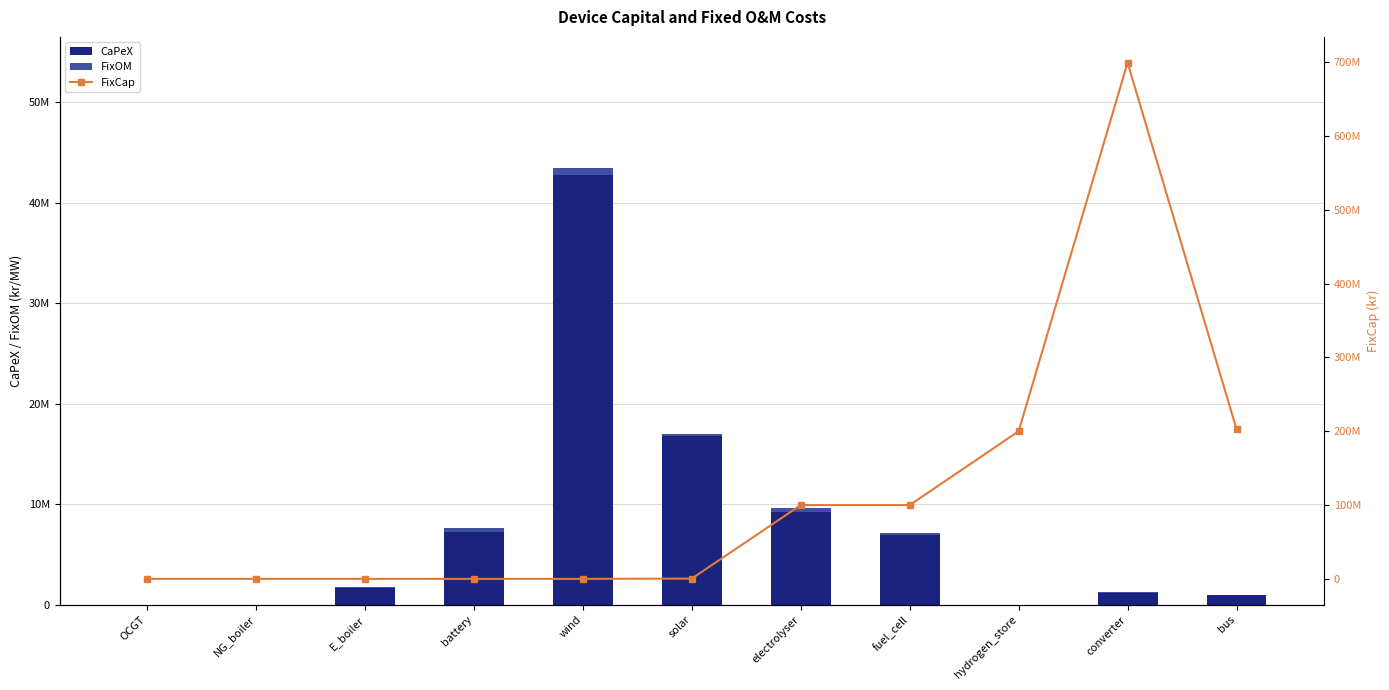

The FixCap series shows 0 at NG_boiler. True or false?

True